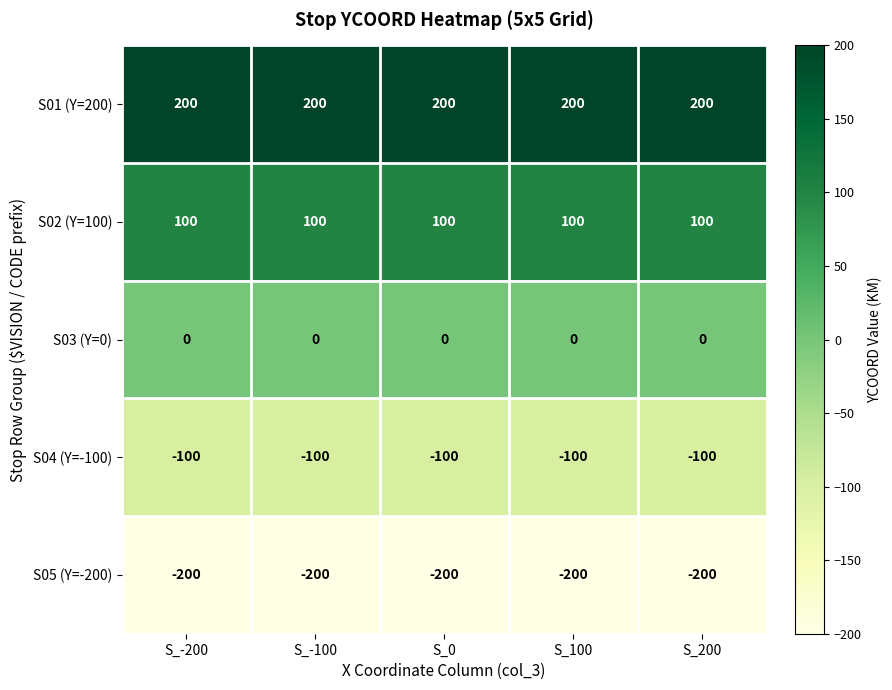

At which label is S05 (Y=-200) closest to -200?

S_-200